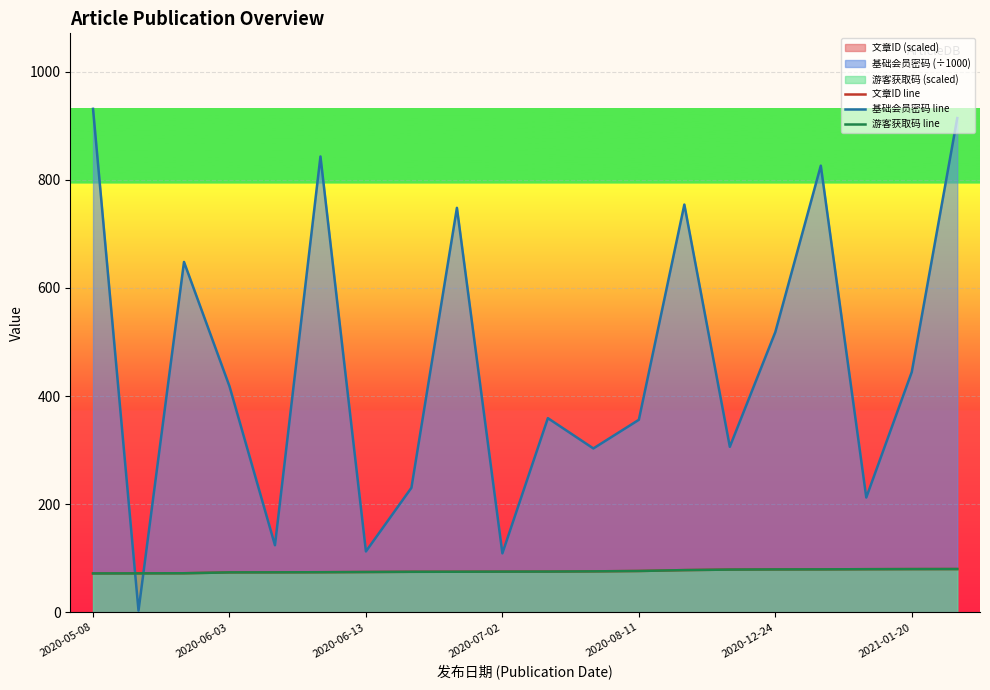

At which label does 游客获取码 line reach its minimum?

2020-05-08